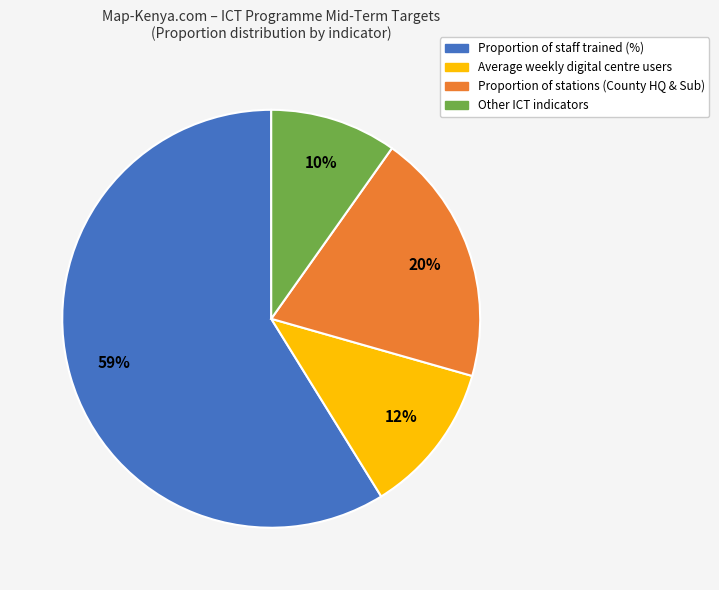

Does any single category account for the majority?

Yes